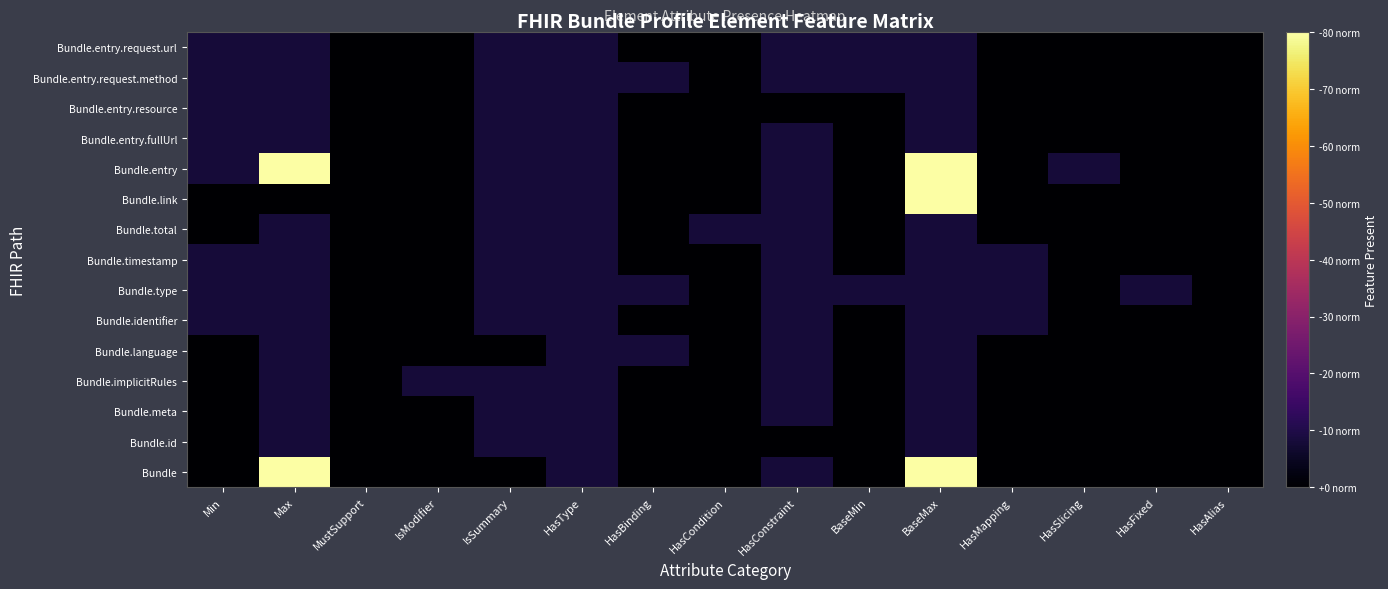

At how many categories does at least one series exceed 0?

13